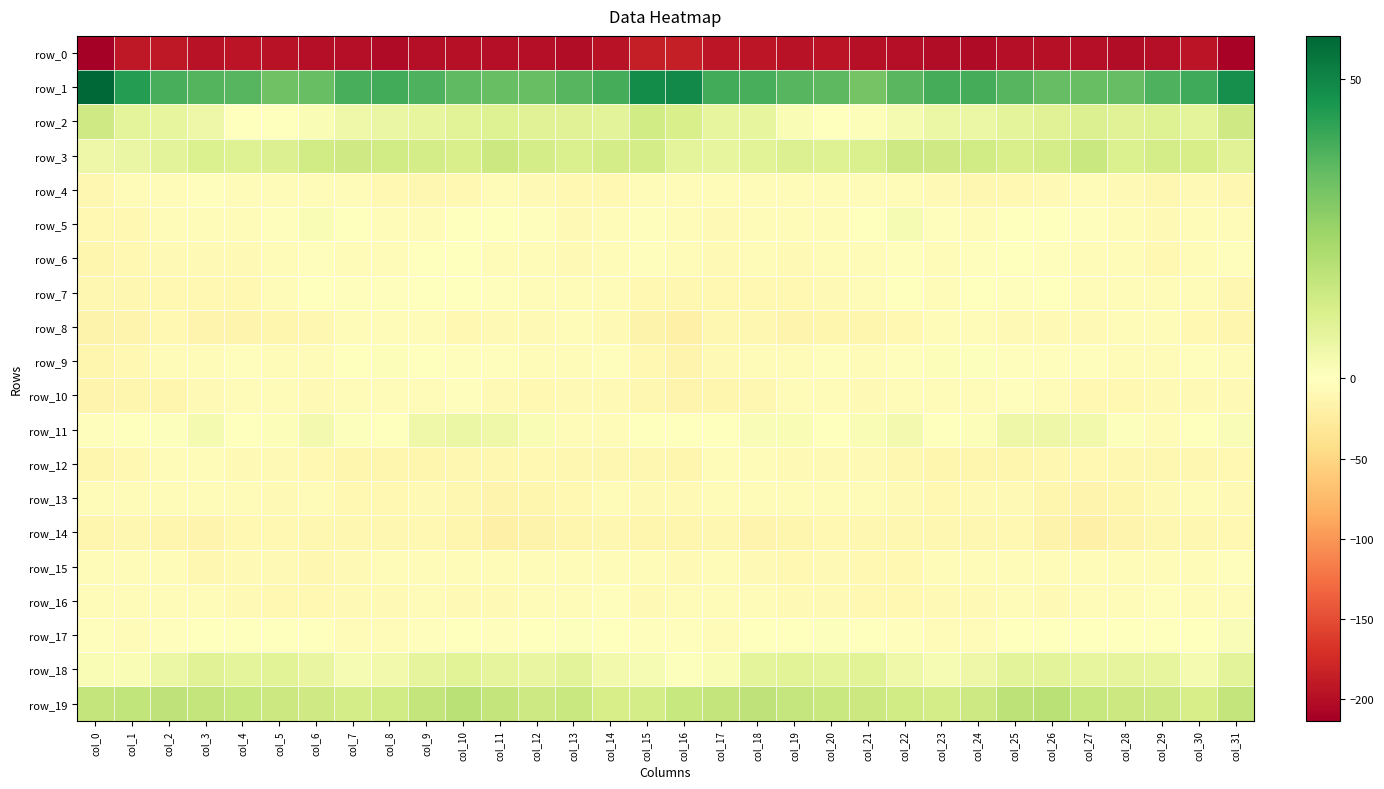

Which category has the lowest value in the row_5 series?

col_1